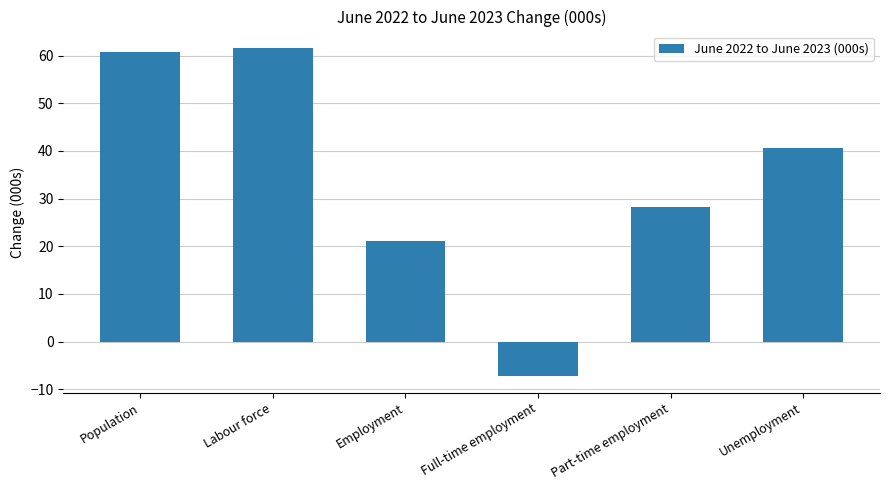

List the labels in order of value, largest first.

Labour force, Population, Unemployment, Part-time employment, Employment, Full-time employment